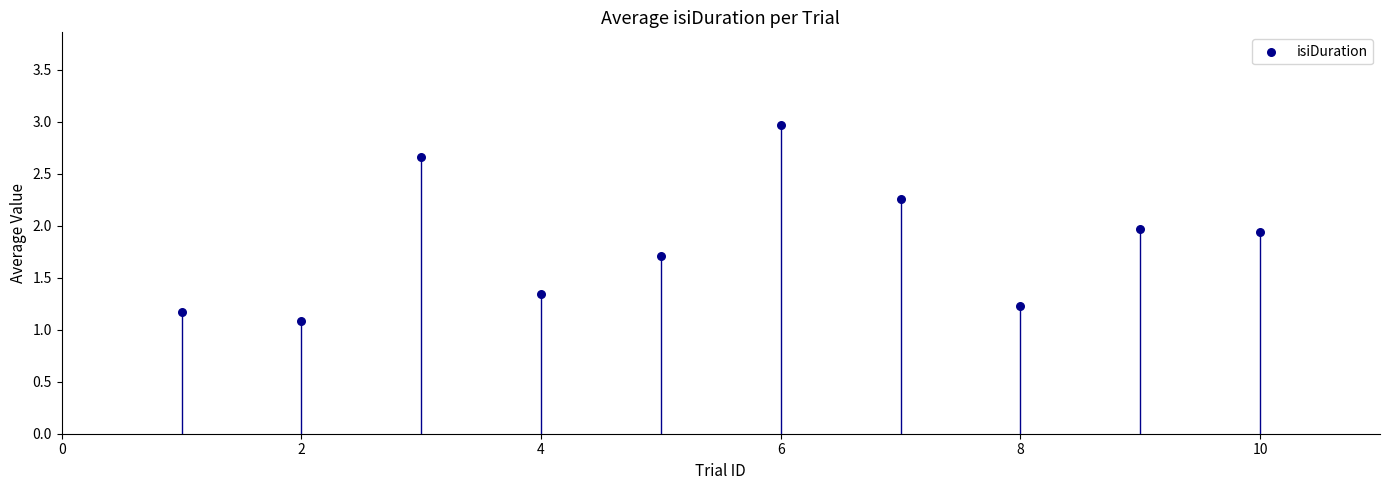

What is the average X value?

5.5